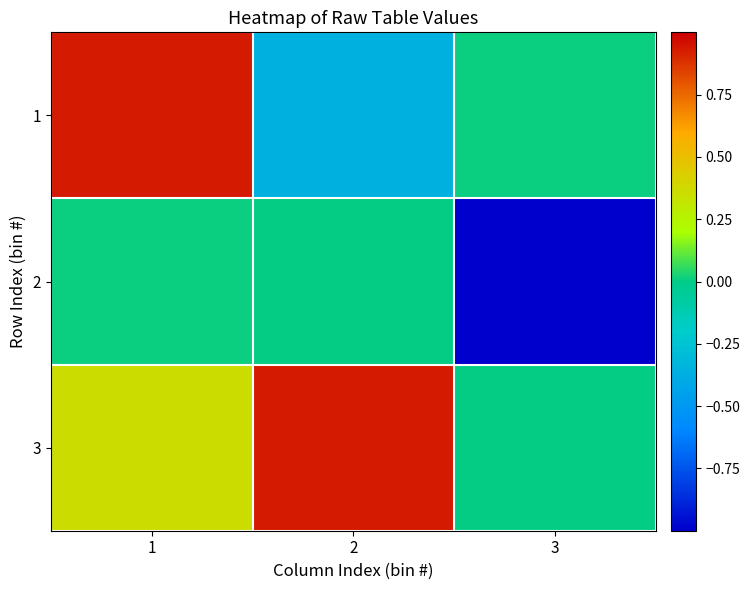

Reading right to left, what are all the values shown in this chart?

1: 3=0.0	2=-0.4	1=0.9
2: 3=-1.0	2=0.0	1=0.0
3: 3=0.0	2=0.9	1=0.4